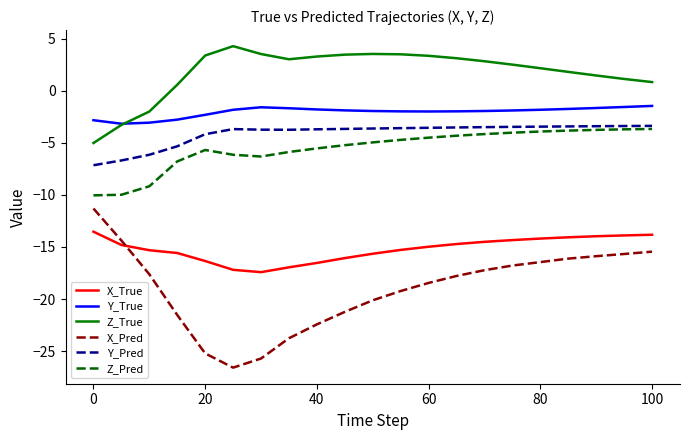

Which series has the largest total across all categories?

Z_True